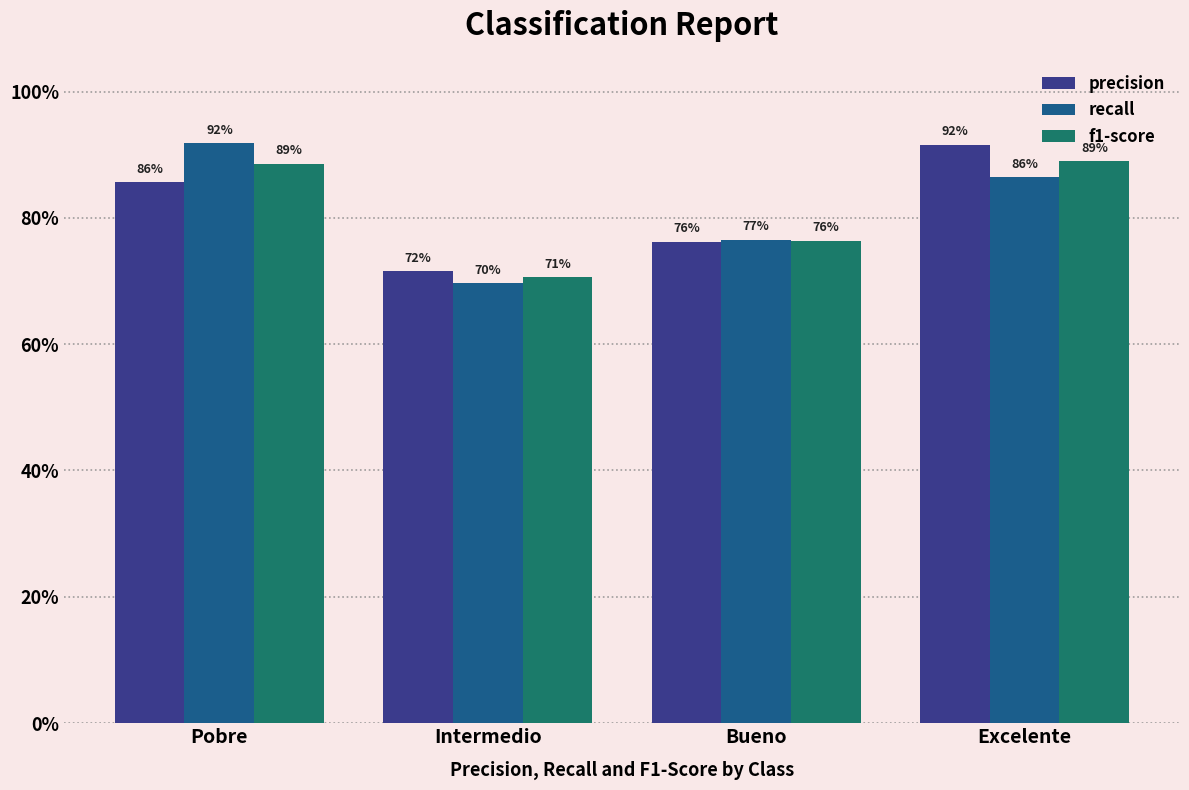

Rank the series at Excelente from lowest to highest value.

recall, f1-score, precision